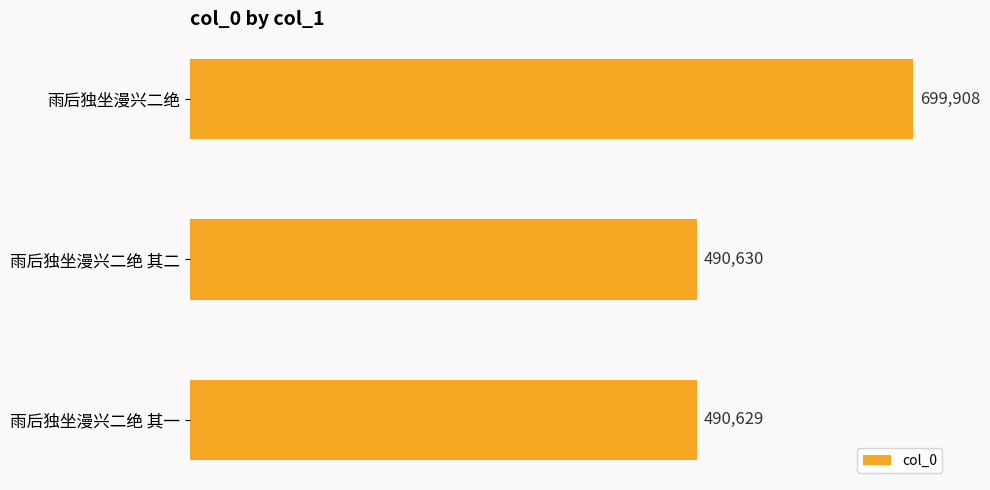

What is the ratio of the value at 雨后独坐漫兴二绝 其一 to the value at 雨后独坐漫兴二绝?

0.7